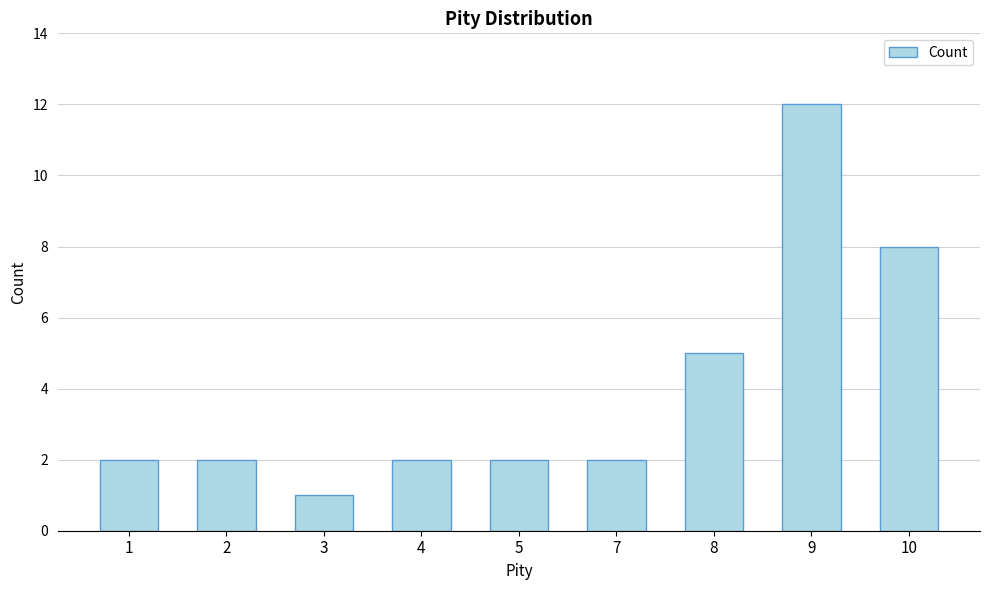

What is the maximum value shown in the chart?

12